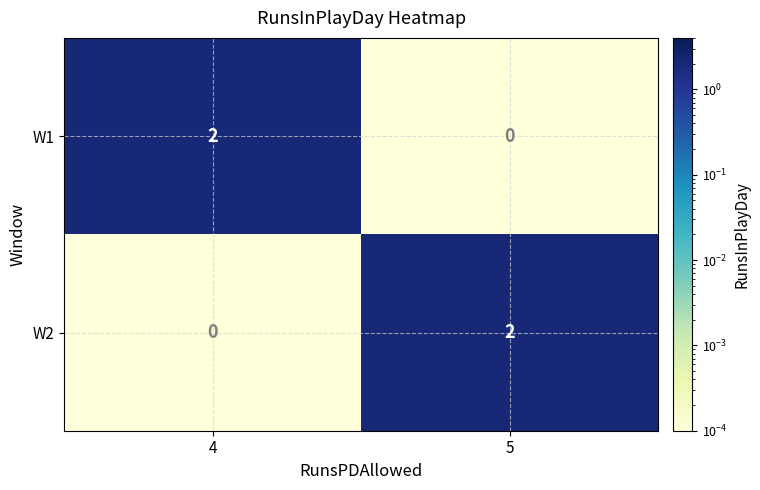

Rank the series at 4 from highest to lowest value.

W1, W2